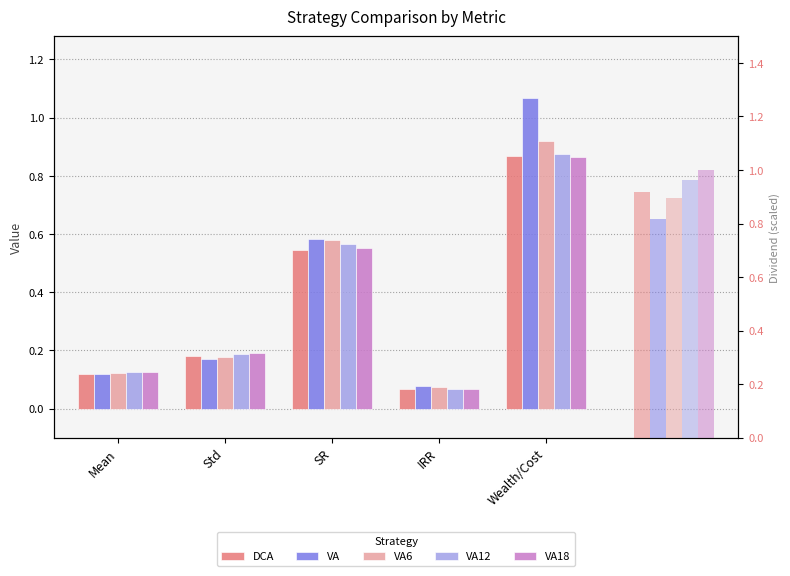

What is the difference between the maximum and second lowest values in the VA6 series?

0.8